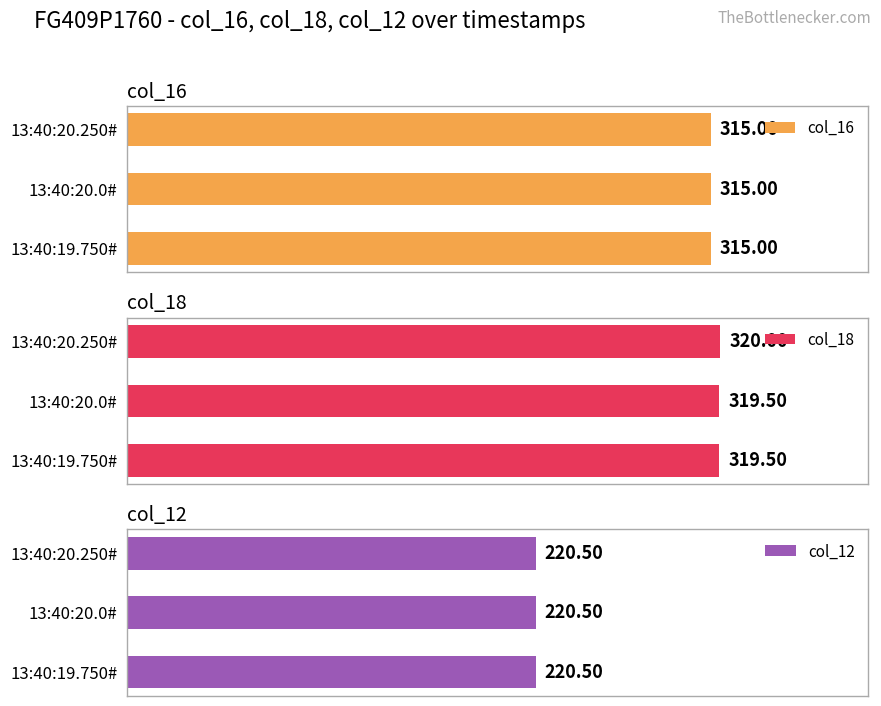

What is the value of the col_18 bar at the 2nd from the left?

319.5